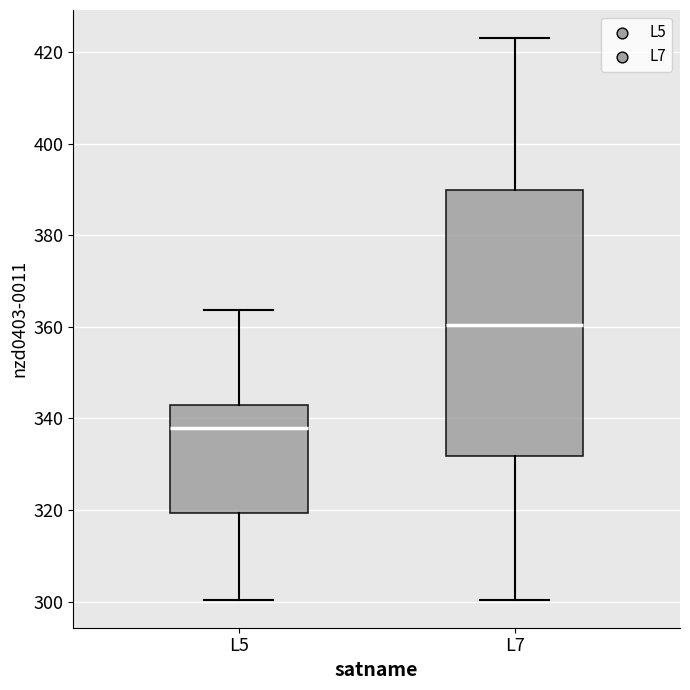

Comparing the boxes themselves (not the whiskers), which one is the tallest?

L7